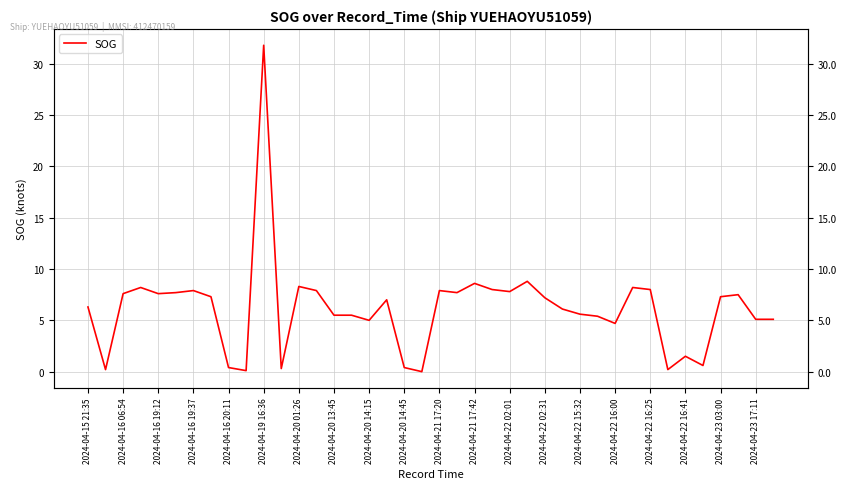

What is the change in value from 2024-04-16 20:11 to 2024-04-23 03:00?

+6.9